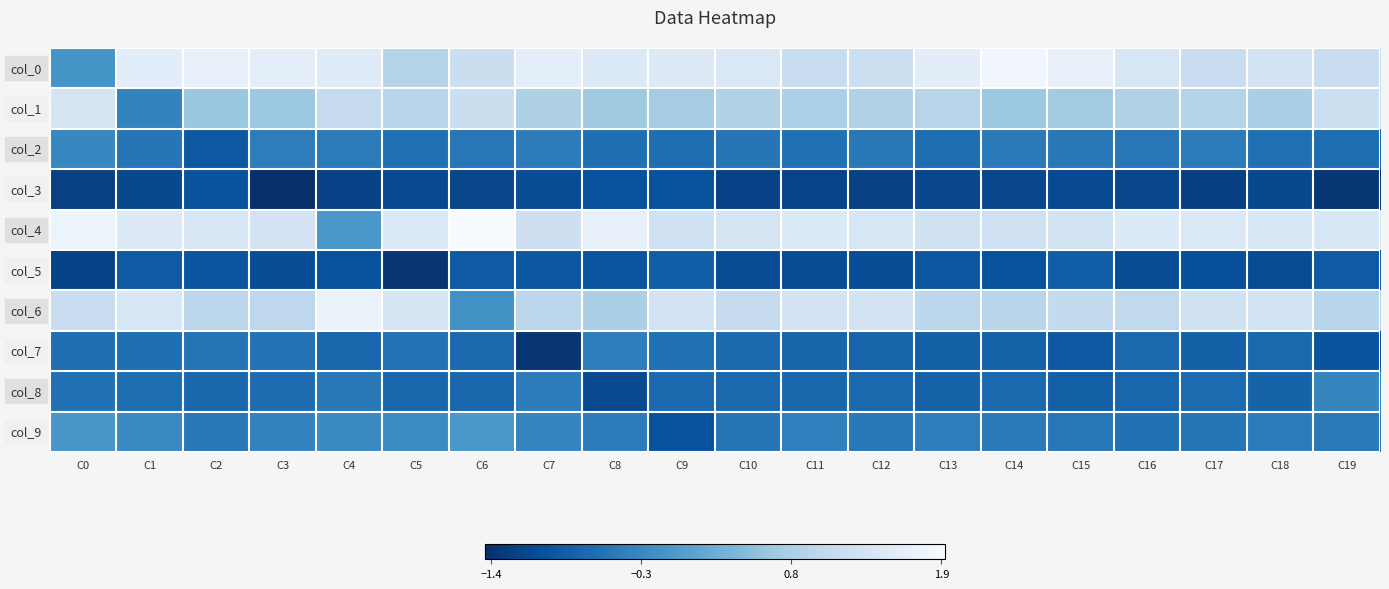

Reading left to right, extract all data points from this chart.

col_0: C0=-0.2	C1=1.6	C2=1.7	C3=1.6	C4=1.5	C5=0.9	C6=1.2	C7=1.6	C8=1.5	C9=1.5	C10=1.4	C11=1.1	C12=1.2	C13=1.6	C14=1.8	C15=1.7	C16=1.4	C17=1.2	C18=1.3	C19=1.1
col_1: C0=1.3	C1=-0.4	C2=0.6	C3=0.6	C4=1.1	C5=0.9	C6=1.2	C7=0.8	C8=0.7	C9=0.7	C10=0.9	C11=0.8	C12=0.9	C13=0.9	C14=0.6	C15=0.7	C16=0.9	C17=0.9	C18=0.8	C19=1.2
col_2: C0=-0.3	C1=-0.5	C2=-0.9	C3=-0.4	C4=-0.5	C5=-0.6	C6=-0.5	C7=-0.4	C8=-0.6	C9=-0.6	C10=-0.5	C11=-0.6	C12=-0.5	C13=-0.6	C14=-0.5	C15=-0.5	C16=-0.5	C17=-0.5	C18=-0.6	C19=-0.6
col_3: C0=-1.2	C1=-1.1	C2=-1.0	C3=-1.4	C4=-1.2	C5=-1.1	C6=-1.2	C7=-1.1	C8=-1.0	C9=-1.0	C10=-1.2	C11=-1.2	C12=-1.2	C13=-1.1	C14=-1.1	C15=-1.1	C16=-1.1	C17=-1.2	C18=-1.1	C19=-1.4
col_4: C0=1.8	C1=1.5	C2=1.4	C3=1.3	C4=-0.1	C5=1.4	C6=1.9	C7=1.2	C8=1.7	C9=1.3	C10=1.3	C11=1.5	C12=1.4	C13=1.3	C14=1.2	C15=1.3	C16=1.5	C17=1.4	C18=1.4	C19=1.4
col_5: C0=-1.2	C1=-0.9	C2=-1.0	C3=-1.1	C4=-1.0	C5=-1.4	C6=-0.9	C7=-0.9	C8=-1.0	C9=-0.8	C10=-1.1	C11=-1.1	C12=-1.1	C13=-1.0	C14=-1.0	C15=-0.9	C16=-1.1	C17=-1.0	C18=-1.1	C19=-0.9
col_6: C0=1.2	C1=1.4	C2=1.0	C3=1.0	C4=1.7	C5=1.4	C6=-0.2	C7=1.0	C8=0.8	C9=1.3	C10=1.1	C11=1.3	C12=1.3	C13=1.0	C14=0.9	C15=1.1	C16=1.0	C17=1.3	C18=1.3	C19=0.9
col_7: C0=-0.6	C1=-0.6	C2=-0.6	C3=-0.6	C4=-0.7	C5=-0.6	C6=-0.7	C7=-1.4	C8=-0.4	C9=-0.6	C10=-0.7	C11=-0.8	C12=-0.8	C13=-0.8	C14=-0.8	C15=-0.9	C16=-0.7	C17=-0.8	C18=-0.7	C19=-1.0
col_8: C0=-0.6	C1=-0.6	C2=-0.7	C3=-0.7	C4=-0.5	C5=-0.7	C6=-0.7	C7=-0.4	C8=-1.1	C9=-0.7	C10=-0.7	C11=-0.7	C12=-0.7	C13=-0.8	C14=-0.7	C15=-0.8	C16=-0.7	C17=-0.7	C18=-0.8	C19=-0.3
col_9: C0=-0.1	C1=-0.3	C2=-0.5	C3=-0.4	C4=-0.3	C5=-0.2	C6=-0.1	C7=-0.3	C8=-0.4	C9=-1.0	C10=-0.5	C11=-0.4	C12=-0.5	C13=-0.4	C14=-0.5	C15=-0.5	C16=-0.6	C17=-0.5	C18=-0.5	C19=-0.5